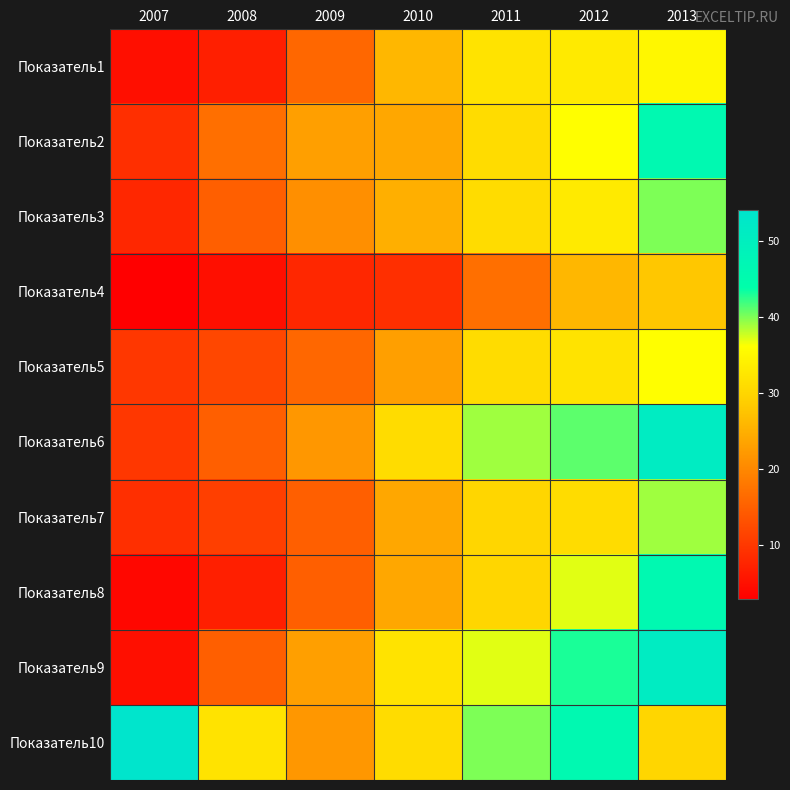

At which category is the sum across all series the highest?

2013